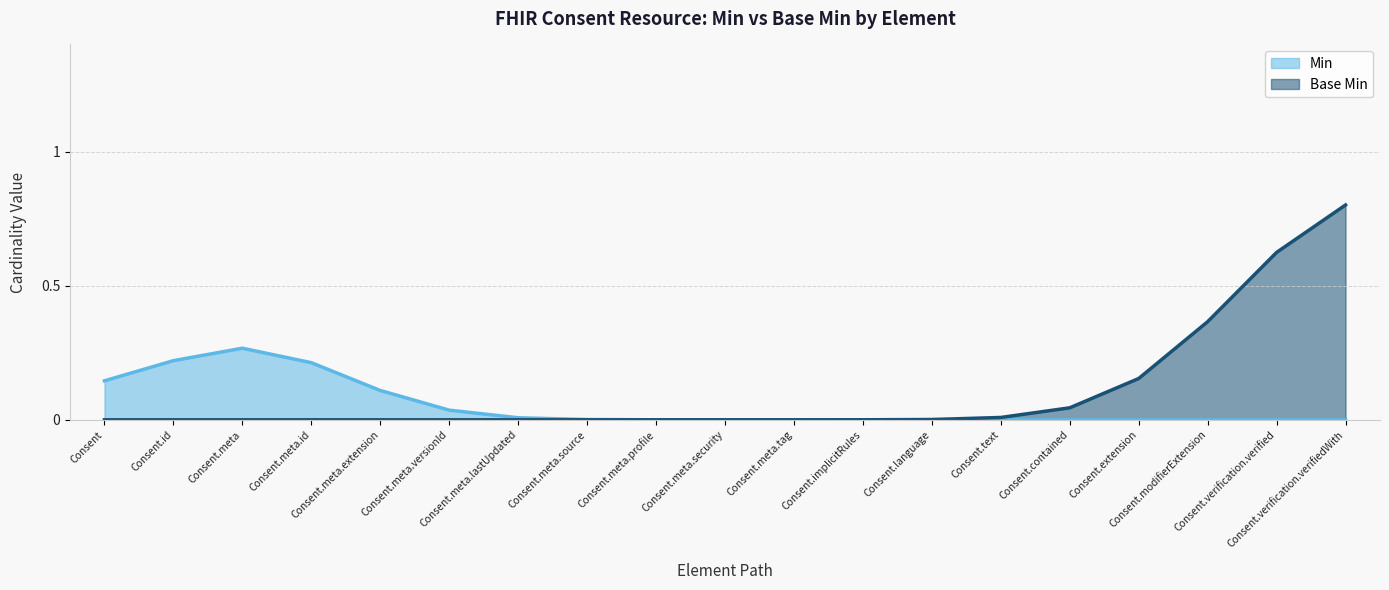

Which series changed the most between Consent.meta.id and Consent.verification.verifiedWith?

Base Min